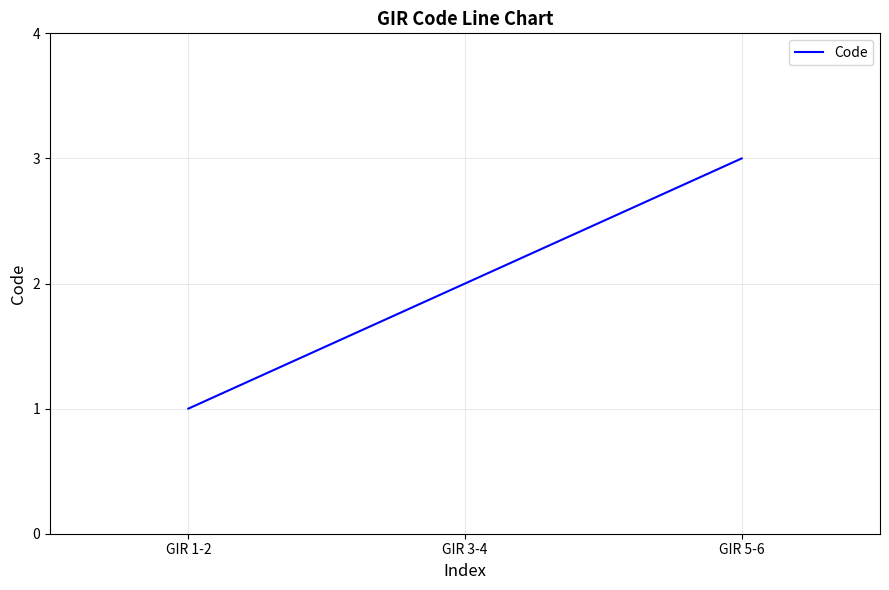

At which label is the value closest to 2?

GIR 3-4